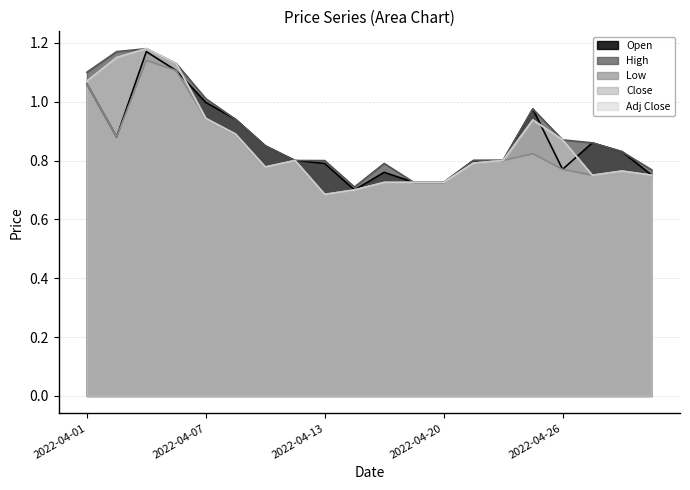

True or false: Close has a value of 0.4 at 2022-04-21.

False